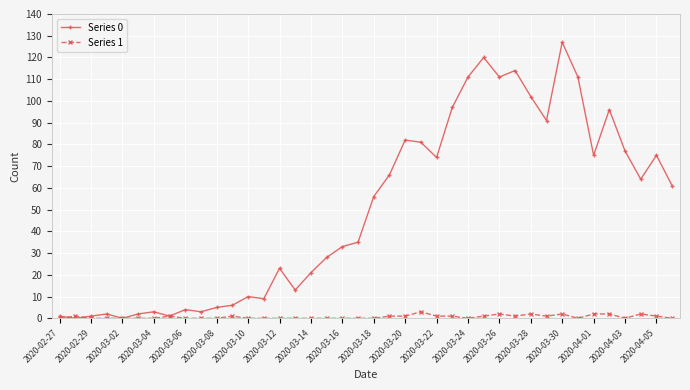

How many lines are shown in the chart?

2